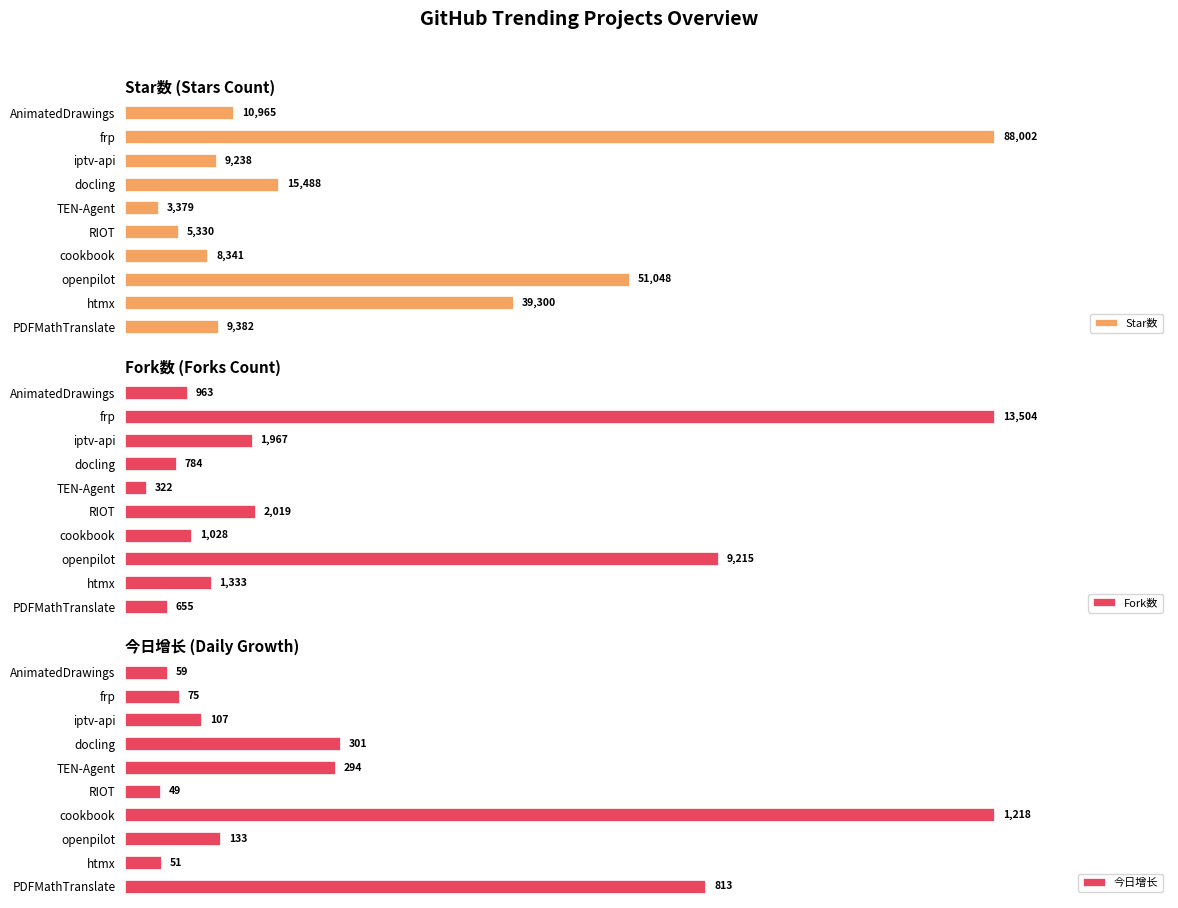

At which label is Fork数 closest to 6913?

openpilot